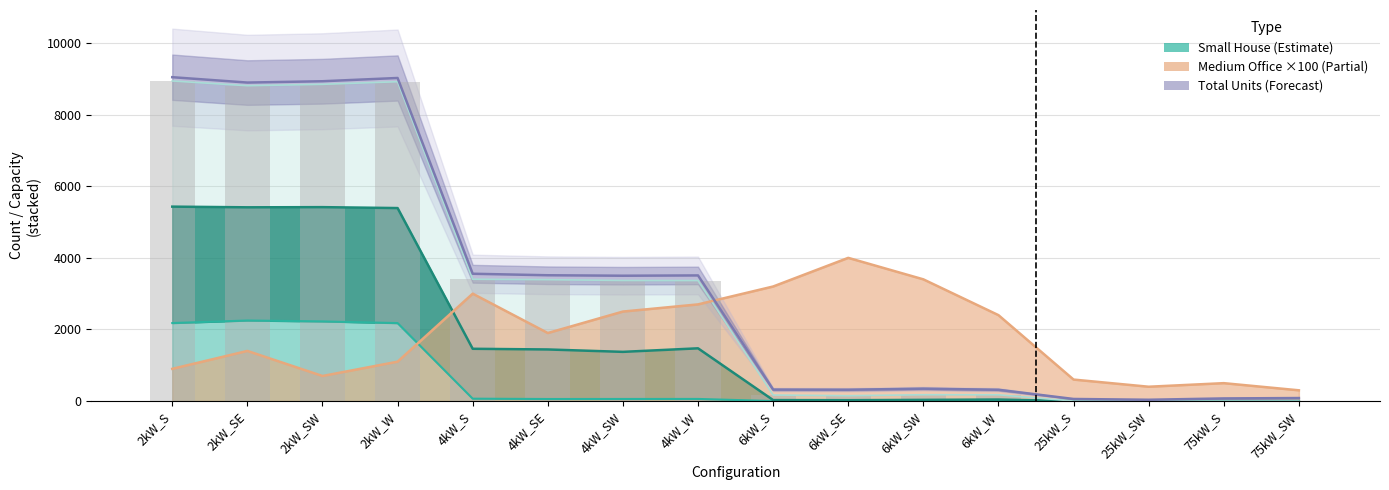

What is the label of the 5th bar from the left?

4kW_S